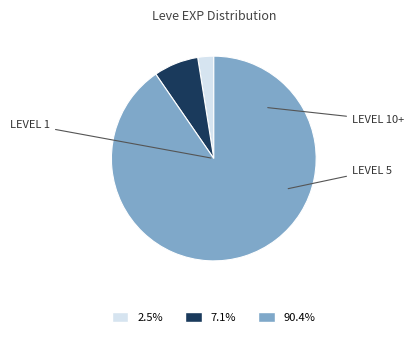

Does any single category account for the majority?

Yes